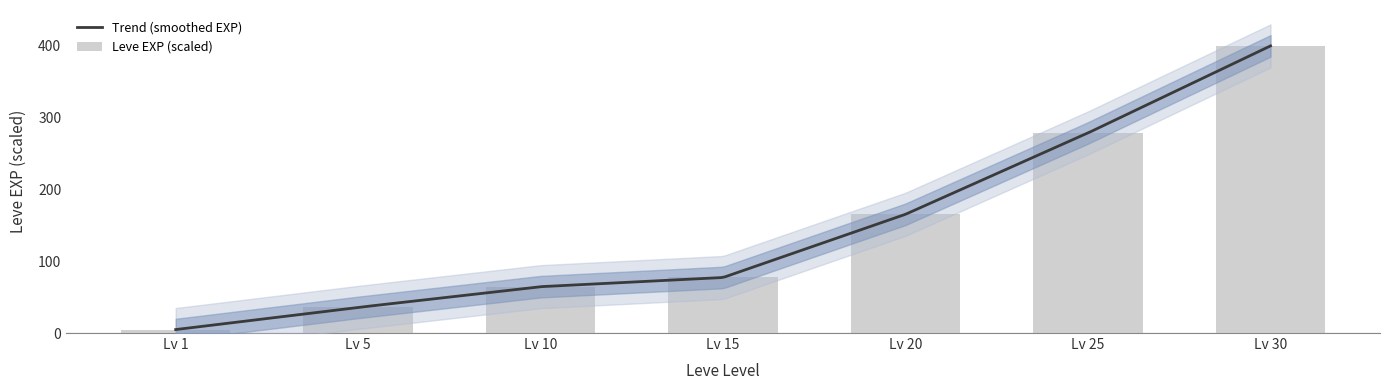

What is the approximate value at Lv 25?

278.7